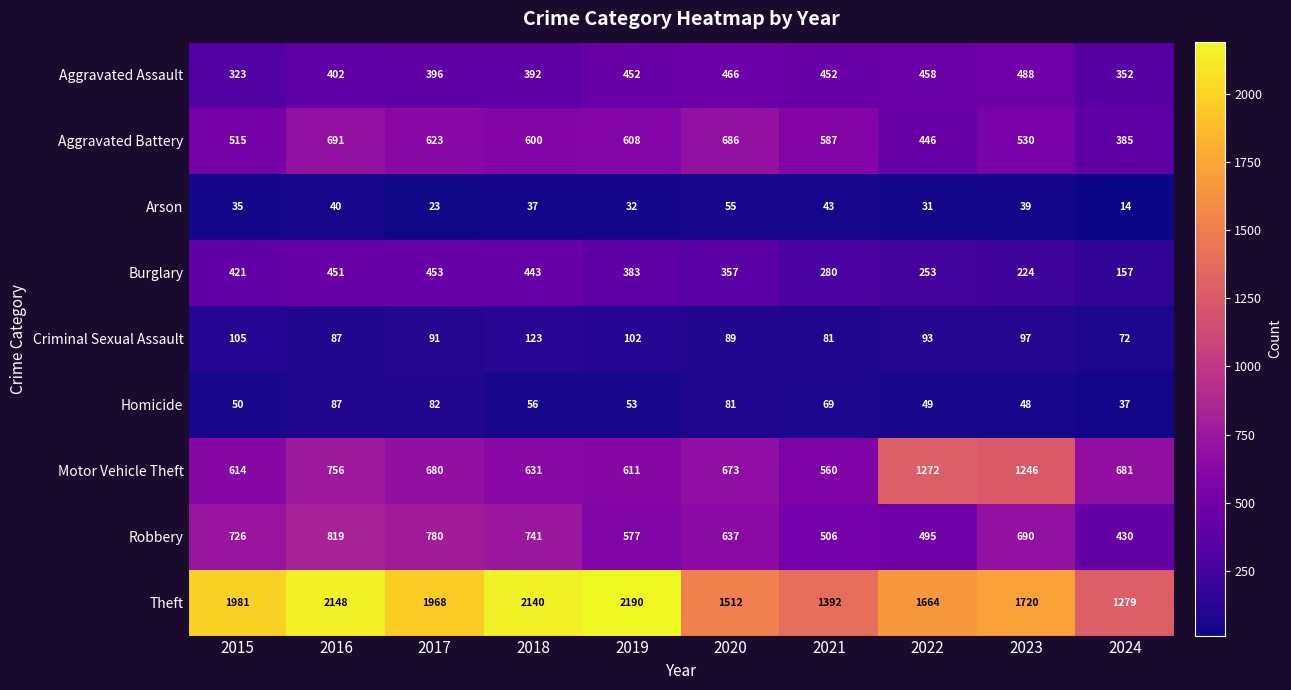

Which series has the largest total across all categories?

Theft